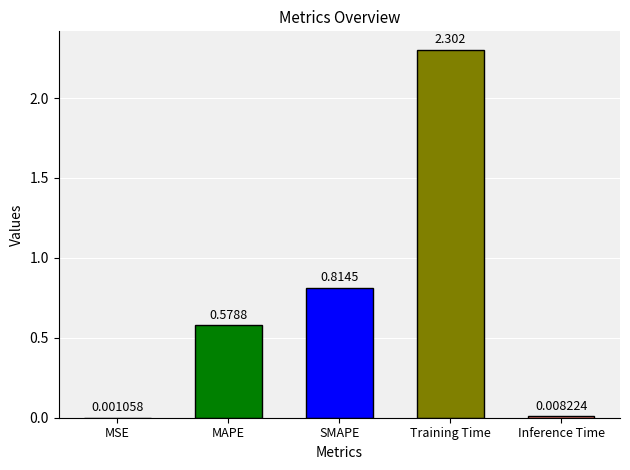

At which category does the chart reach its peak across all series?

Training Time